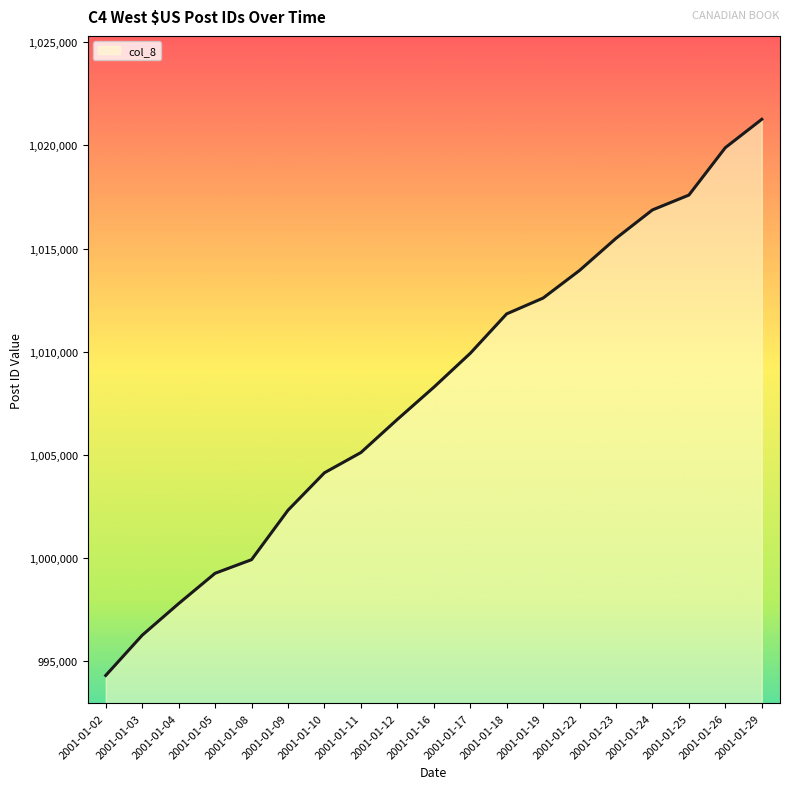

Reading left to right, what are all the values shown in this chart?

2001-01-02=994321	2001-01-03=996270	2001-01-04=997802	2001-01-05=999271	2001-01-08=999930	2001-01-09=1002325	2001-01-10=1004140	2001-01-11=1005120	2001-01-12=1006725	2001-01-16=1008282	2001-01-17=1009926	2001-01-18=1011839	2001-01-19=1012605	2001-01-22=1013944	2001-01-23=1015499	2001-01-24=1016876	2001-01-25=1017595	2001-01-26=1019893	2001-01-29=1021266